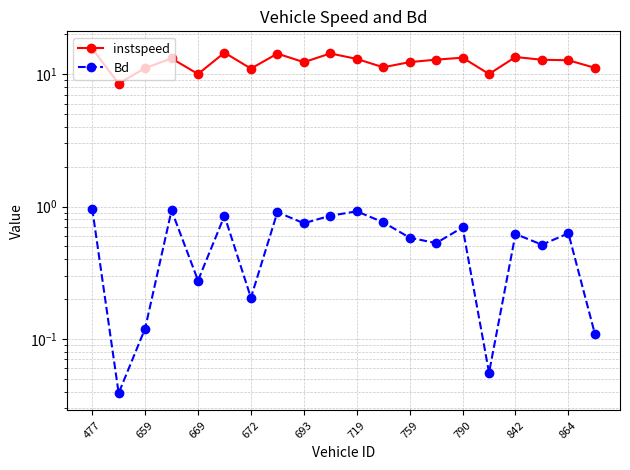

Between 11 and 759, which is larger?

11